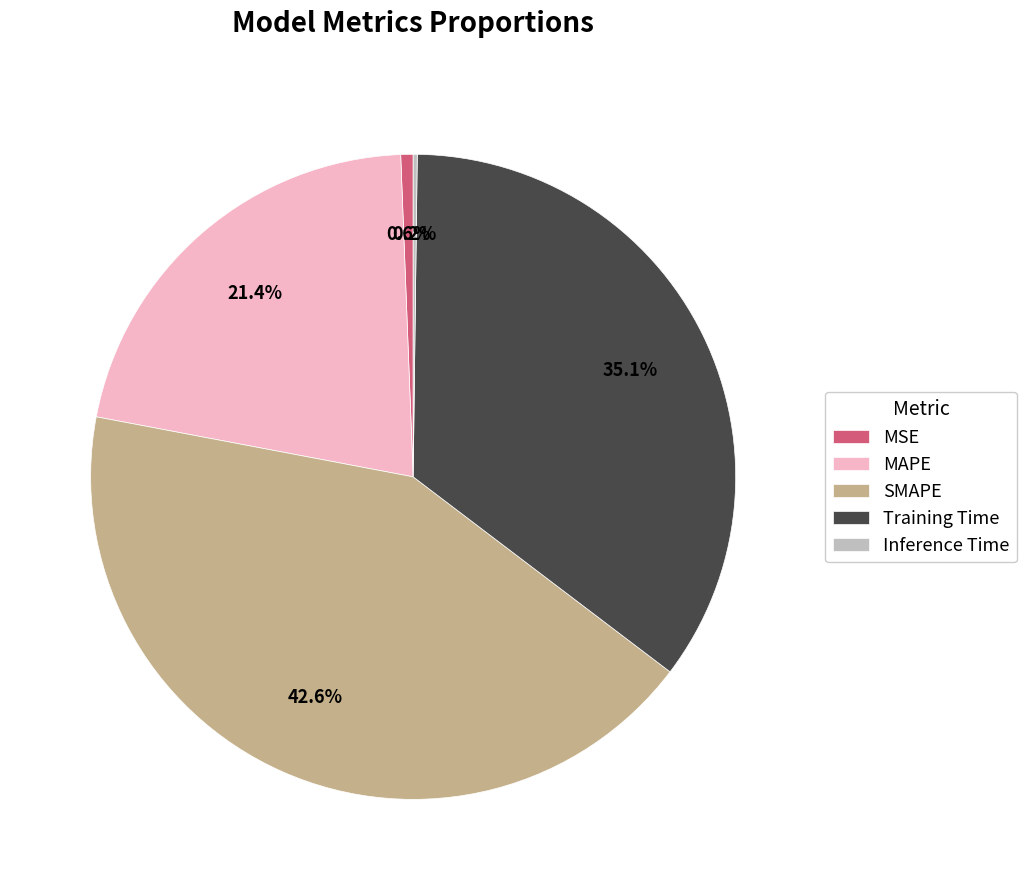

To the nearest percent, what is the average slice percentage?

20%